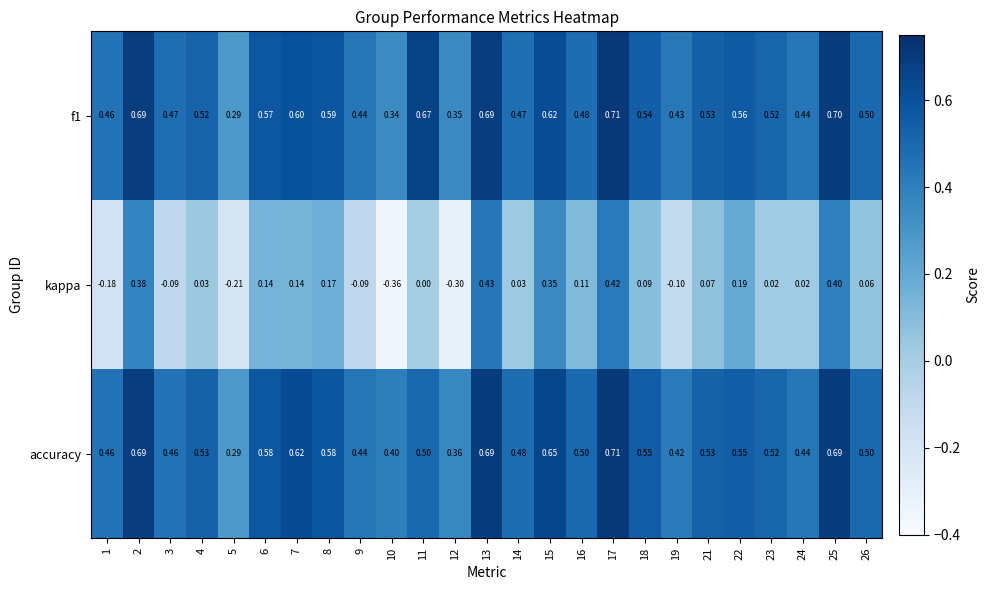

Which series has the widest spread of values?

kappa